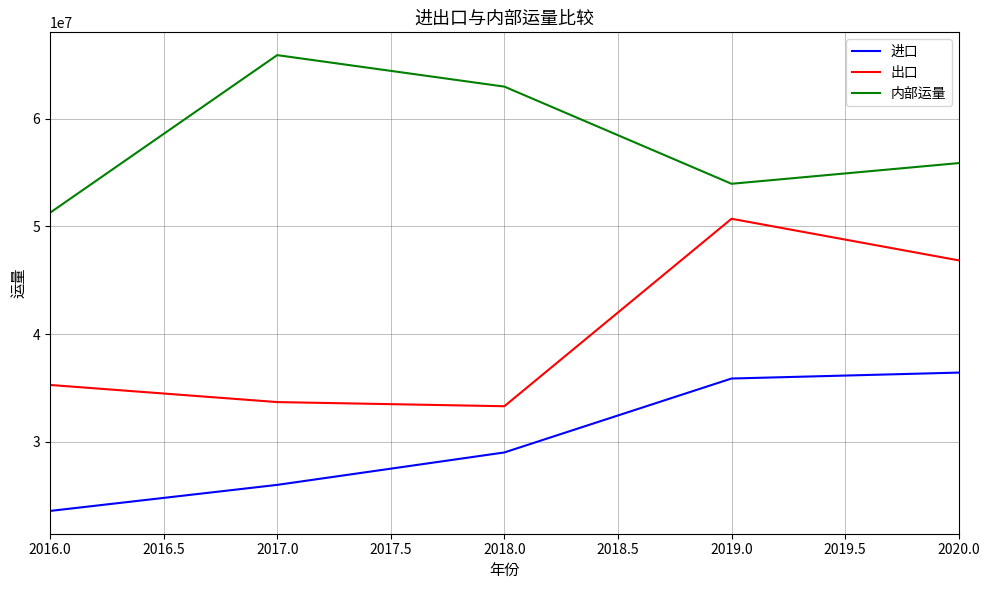

What are all the series names shown in the legend?

进口, 出口, 内部运量